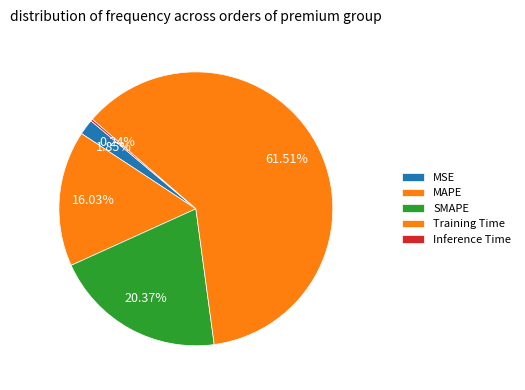

To the nearest percent, what portion does MSE represent?

2%